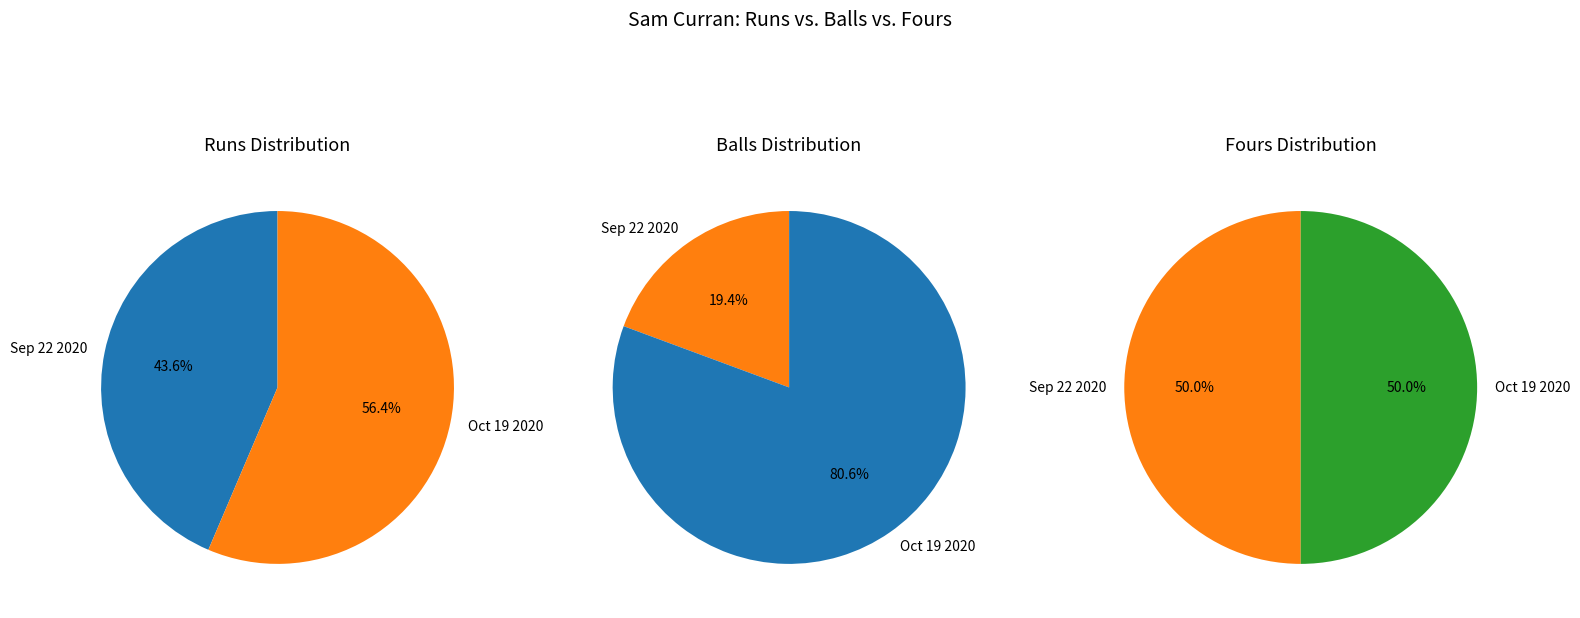

What percentage do 22 and 17 together represent?

100.0%